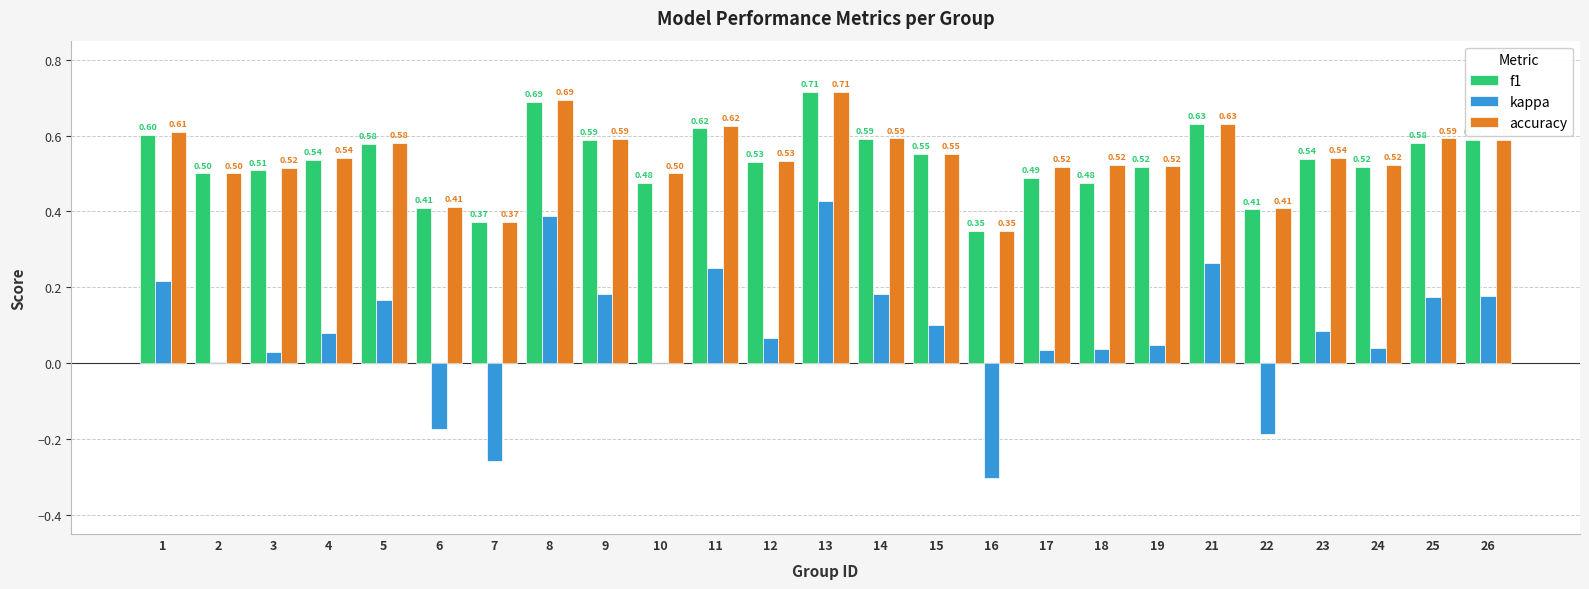

What is the sum of the f1 values at 1 and 9?

1.2